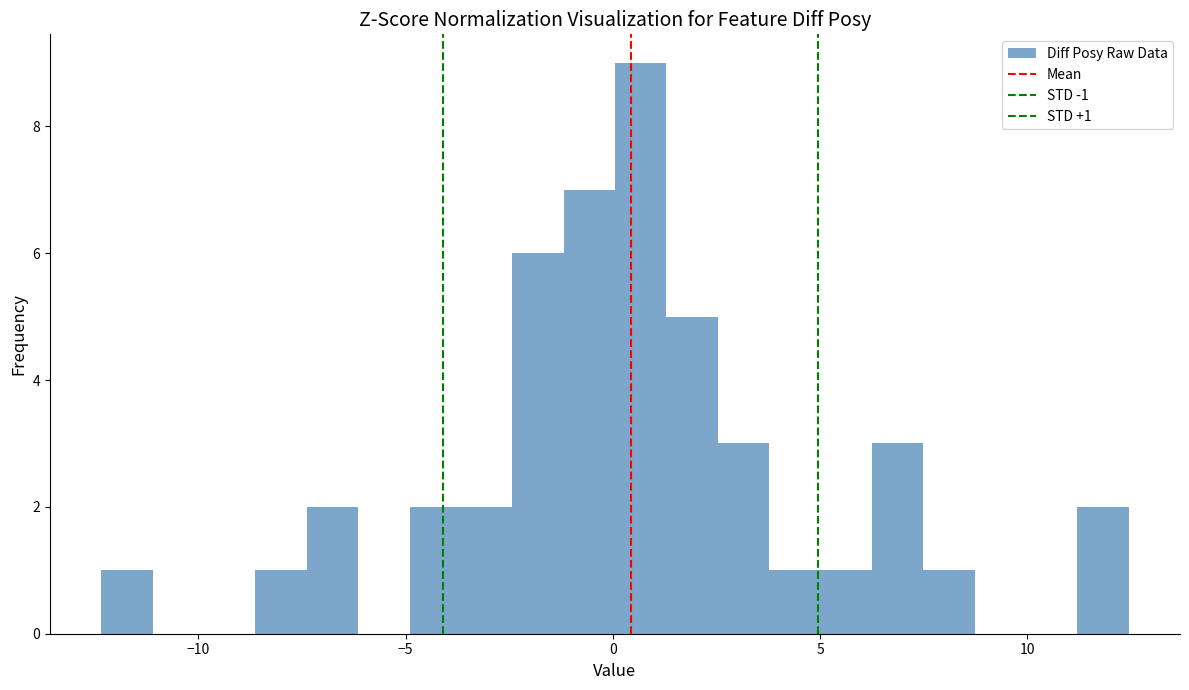

Read against the x-axis, roughly where is the centre of the tallest bar?

0.5